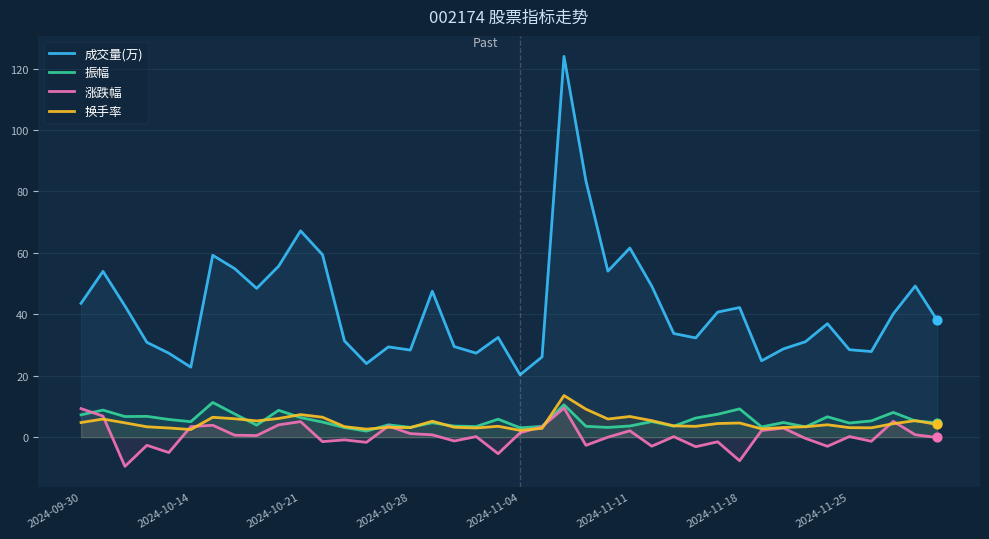

Which series reaches the minimum Y coordinate?

涨跌幅